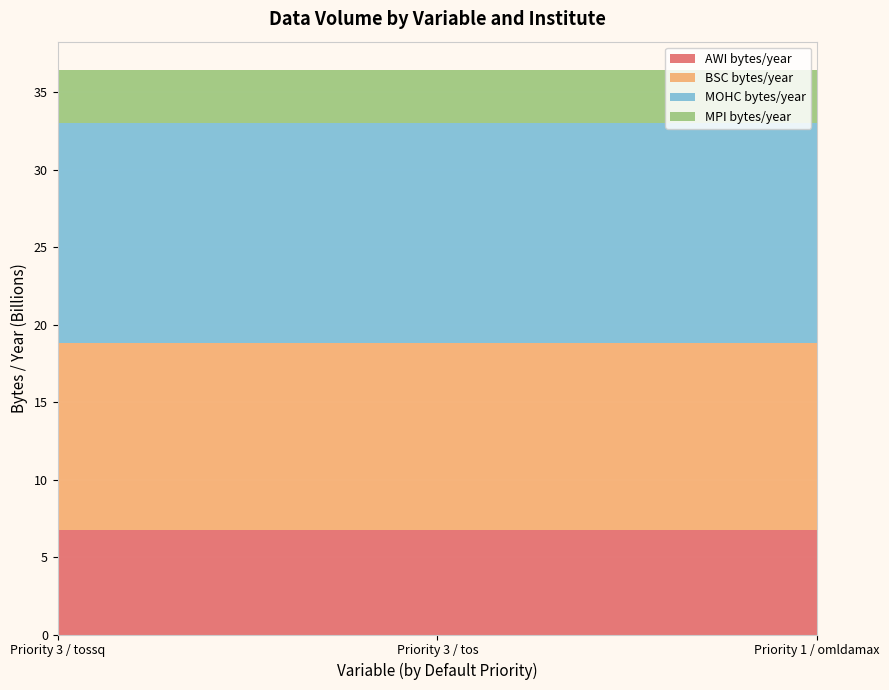

Reading left to right, what are all the values shown in this chart?

AWI bytes/year: 6755133475.0	6755133475.0	6755133475.0
BSC bytes/year: 12064160675.0	12064160675.0	12064160675.0
MOHC bytes/year: 14221432950.0	14221432950.0	14221432950.0
MPI bytes/year: 3402713412.5	3402713412.5	3402713412.5